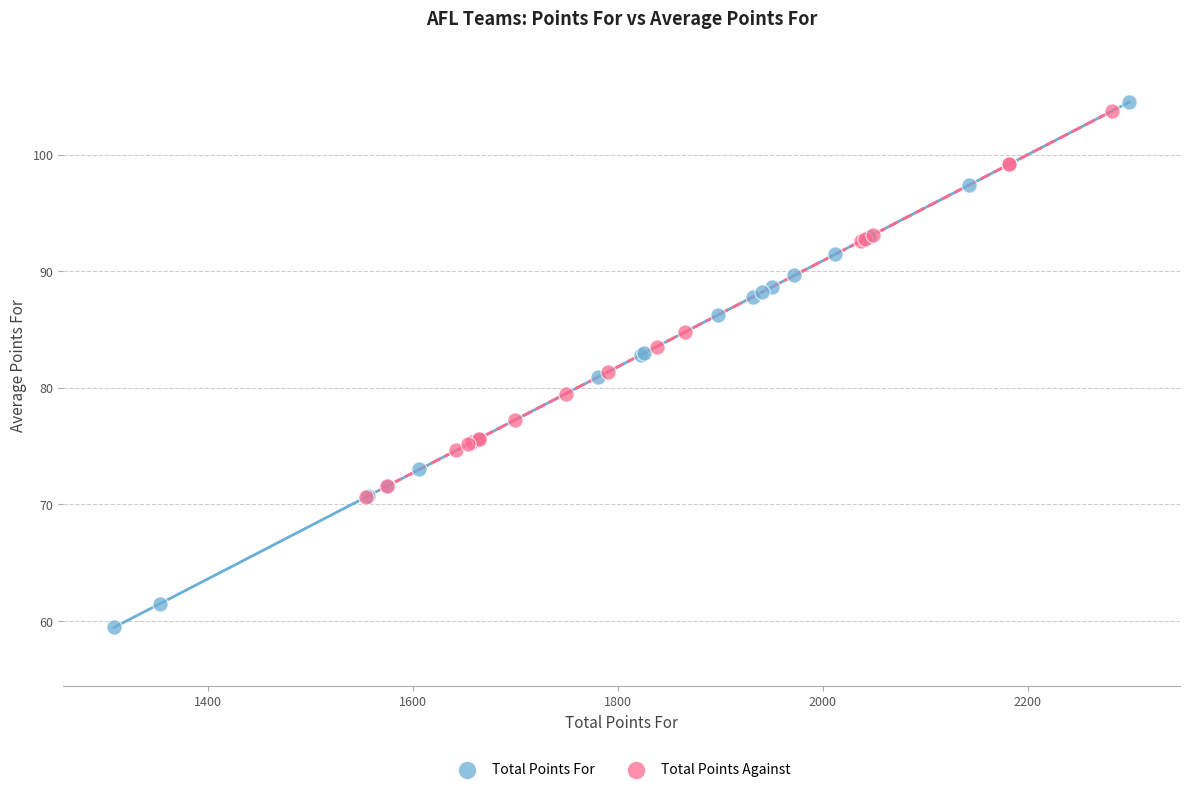

Which series has the widest spread of Y values?

Total Points For